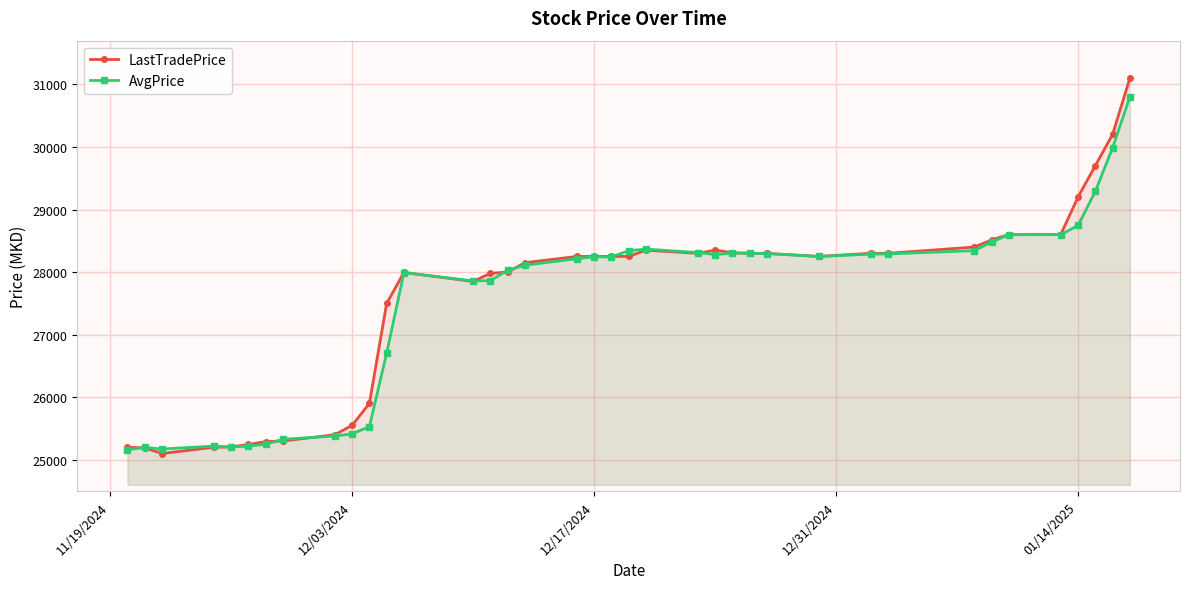

What is the highest value of the LastTradePrice series?

31099.0